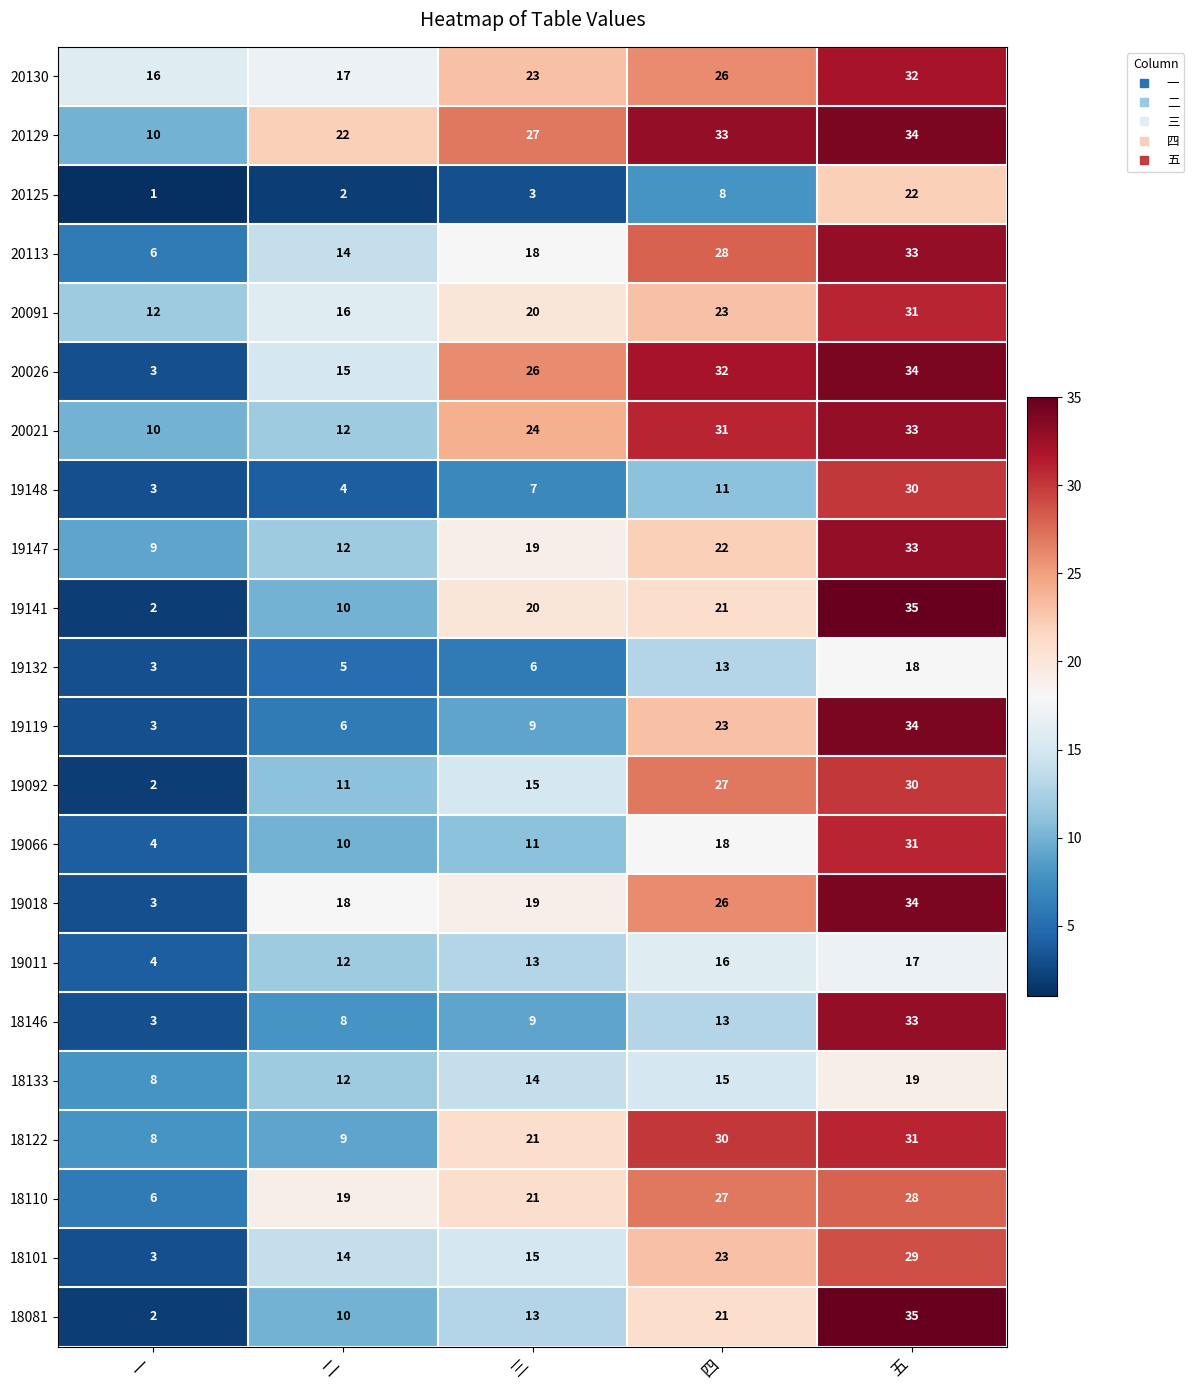

The value of 20026 at 三 is 39. True or false?

False